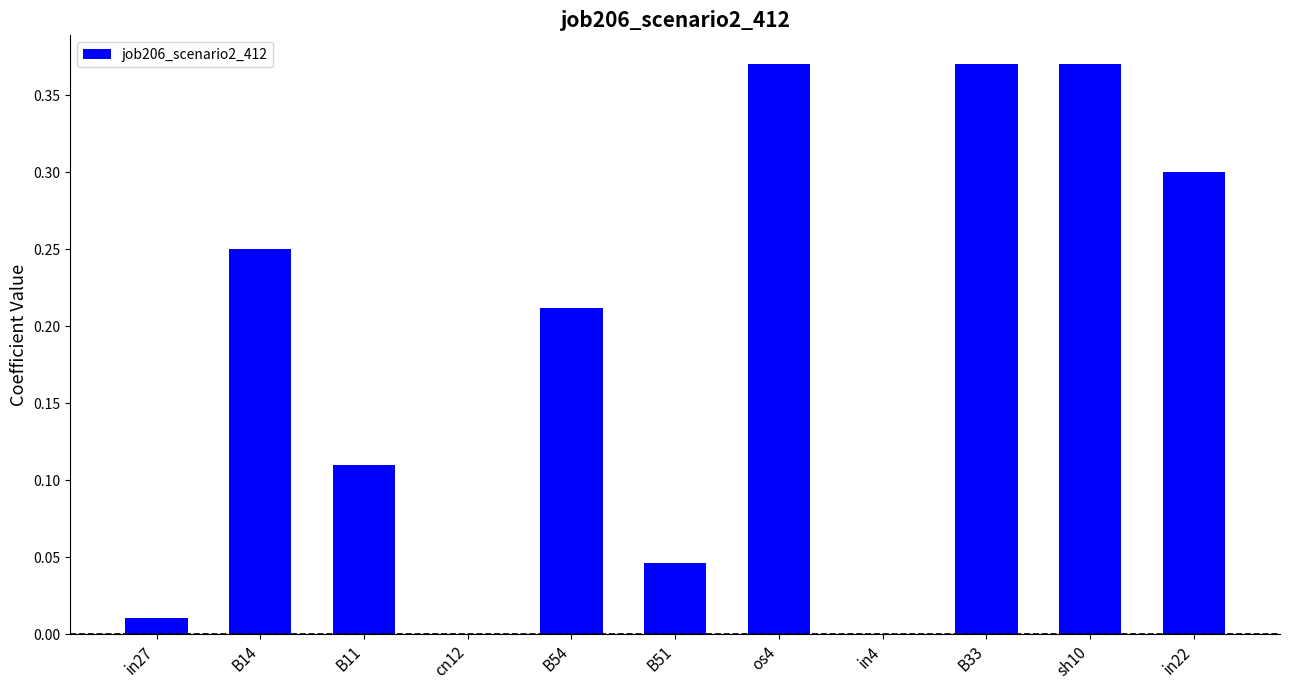

Between B14 and B54, which is larger?

B14